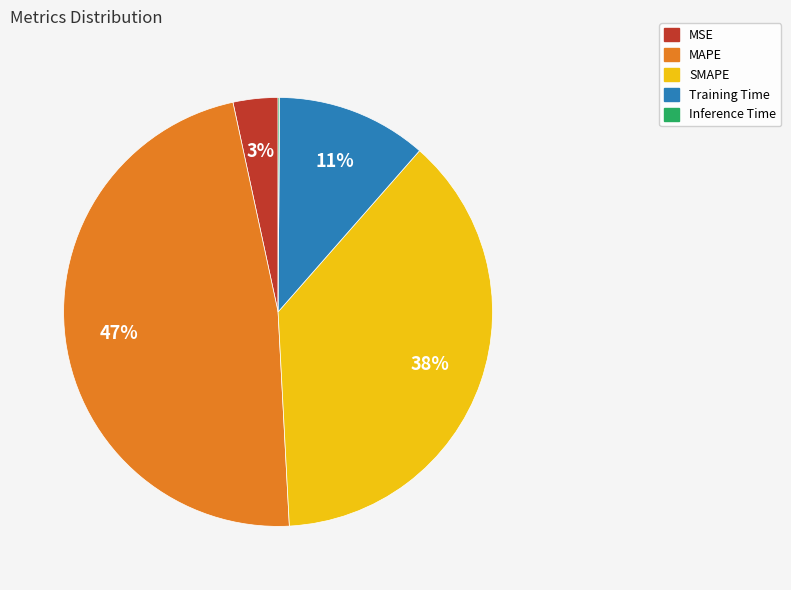

To the nearest percent, what percentage of the pie is MSE?

3%